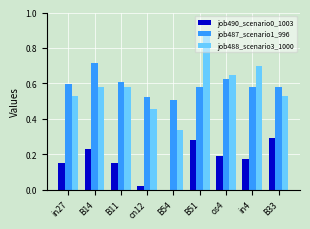

How many groups of bars are there?

9